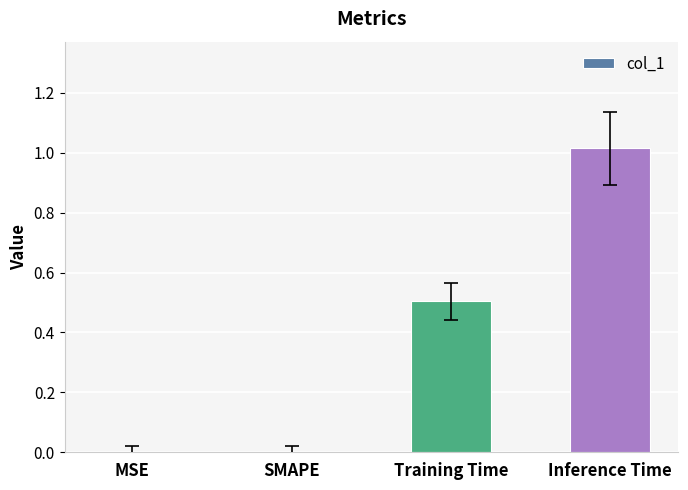

What is the sum of the values at Inference Time and Training Time?

1.5